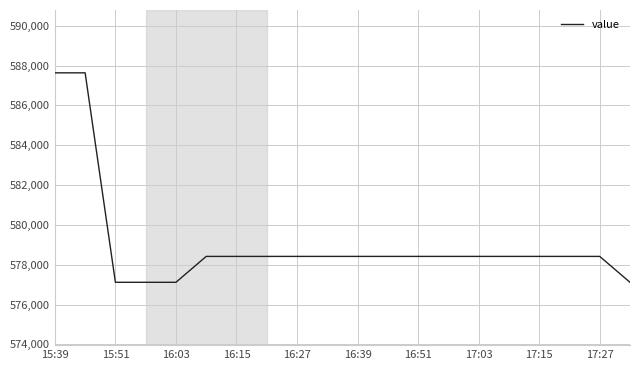

How many distinct data groups are displayed?

1